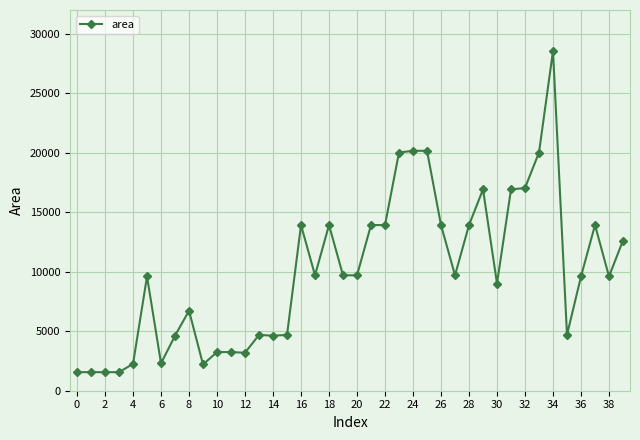

What is the maximum value shown in the chart?

28561